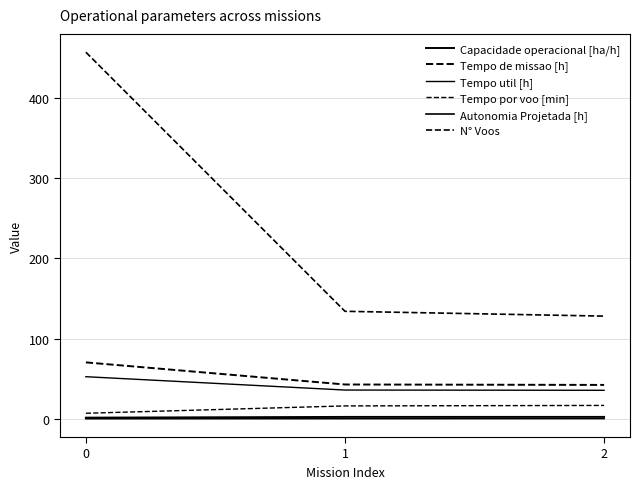

What is the value of the Tempo por voo [min] point at the 1st from the left?

6.9